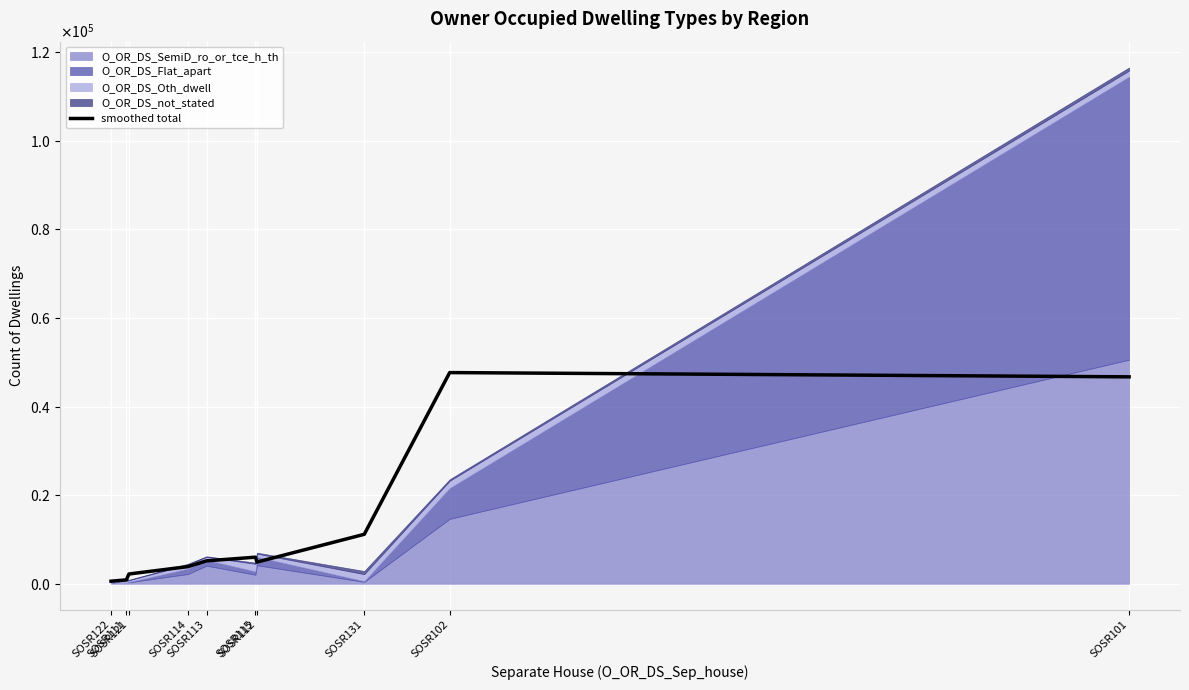

Rank the categories by value from highest to lowest.

SOSR102, SOSR101, SOSR131, SOSR115, SOSR113, SOSR112, SOSR114, SOSR121, SOSR111, SOSR122